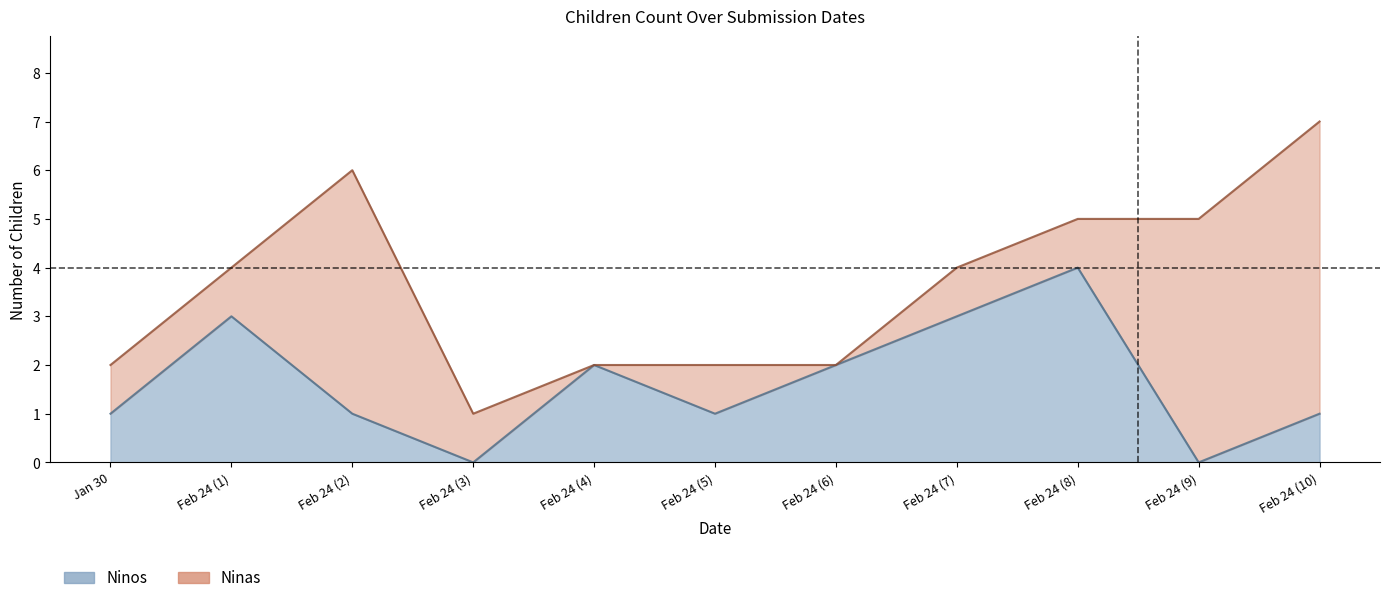

What is the difference between the maximum and second lowest values?

4